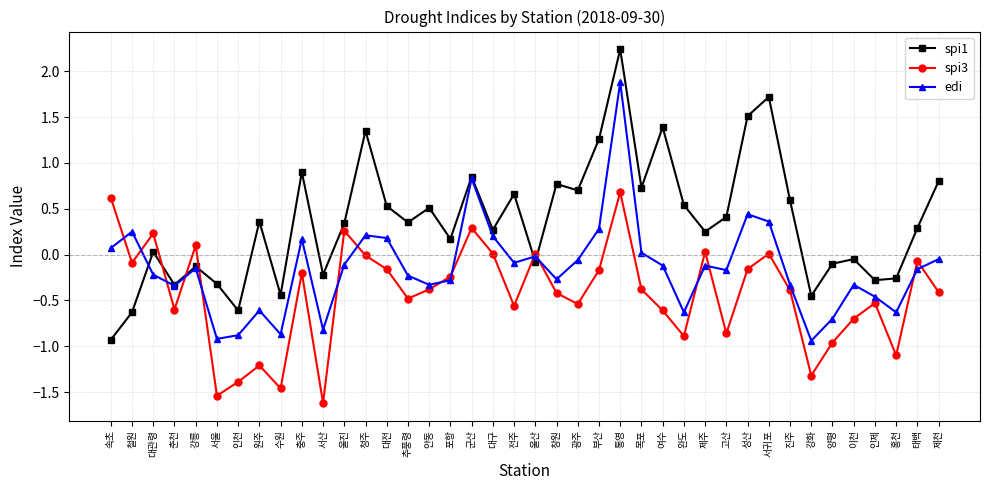

True or false: spi3 has a value of -1.3 at 강화.

True